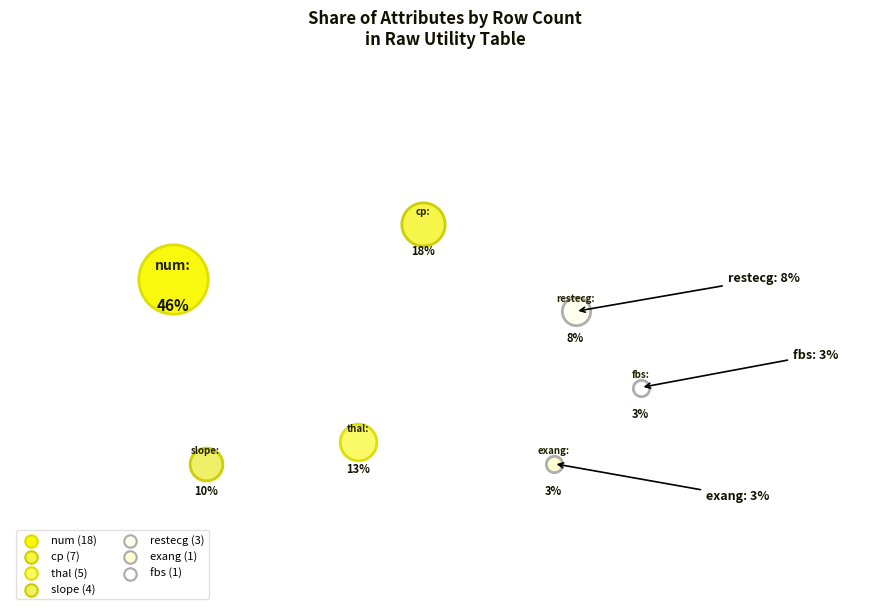

To the nearest percent, what is the average slice percentage?

14%